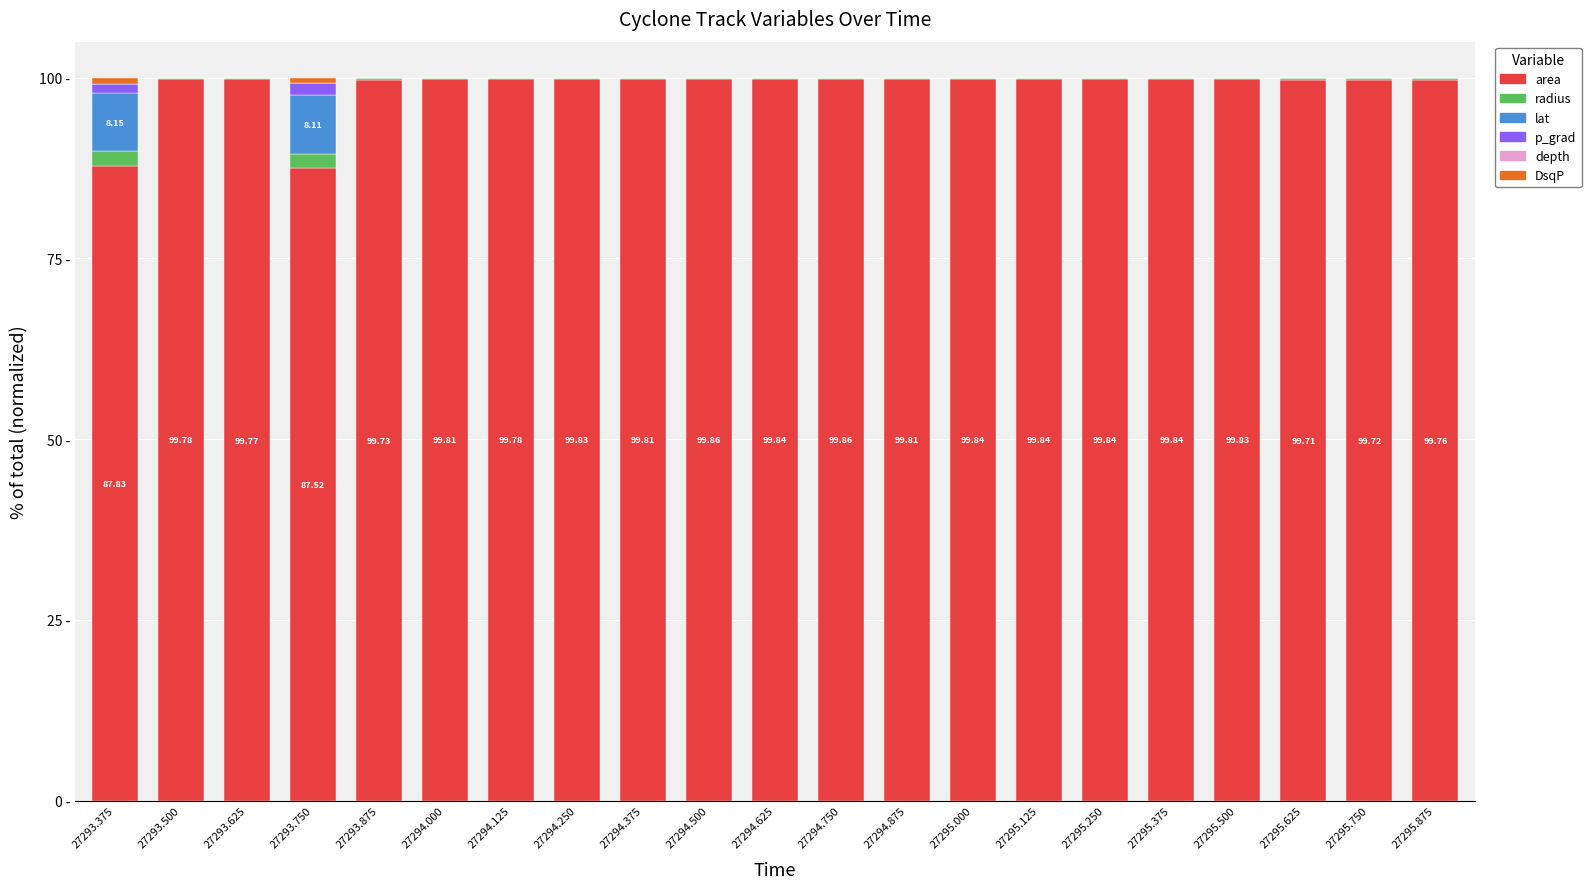

At 27295.875, list the series in order from largest to smallest.

area, radius, lat, p_grad, DsqP, depth